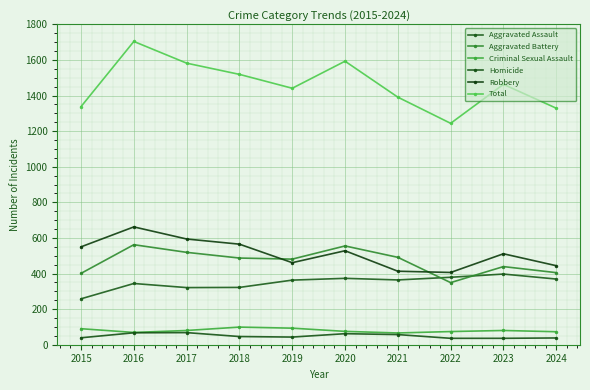

How many lines are shown in the chart?

6